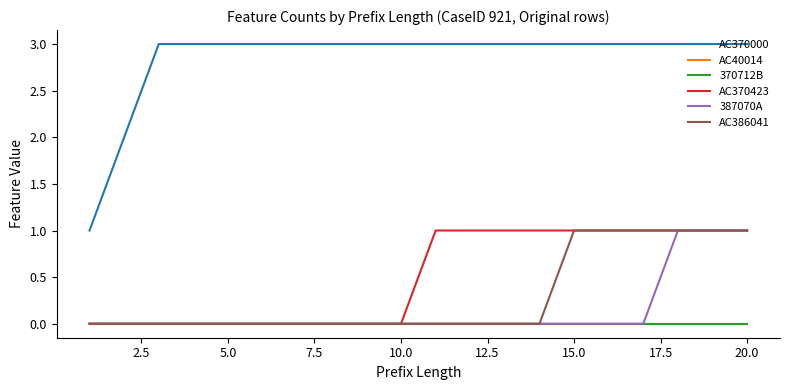

Is this an area chart (filled region under the line)?

No